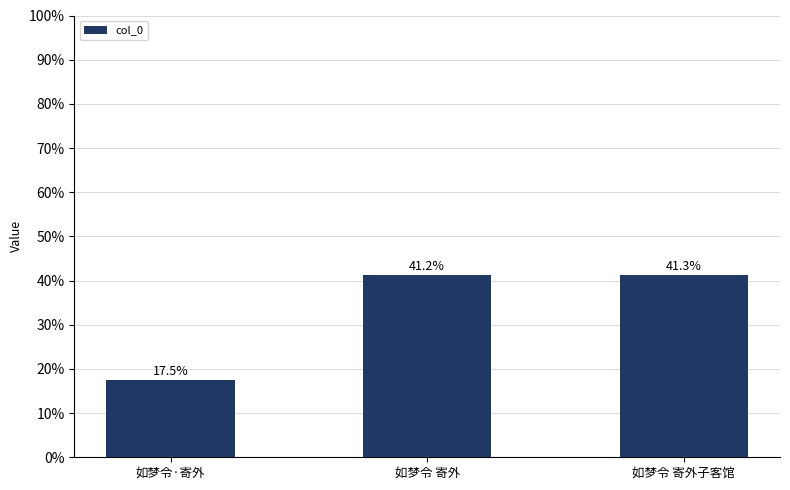

What is the smallest value displayed?

338528